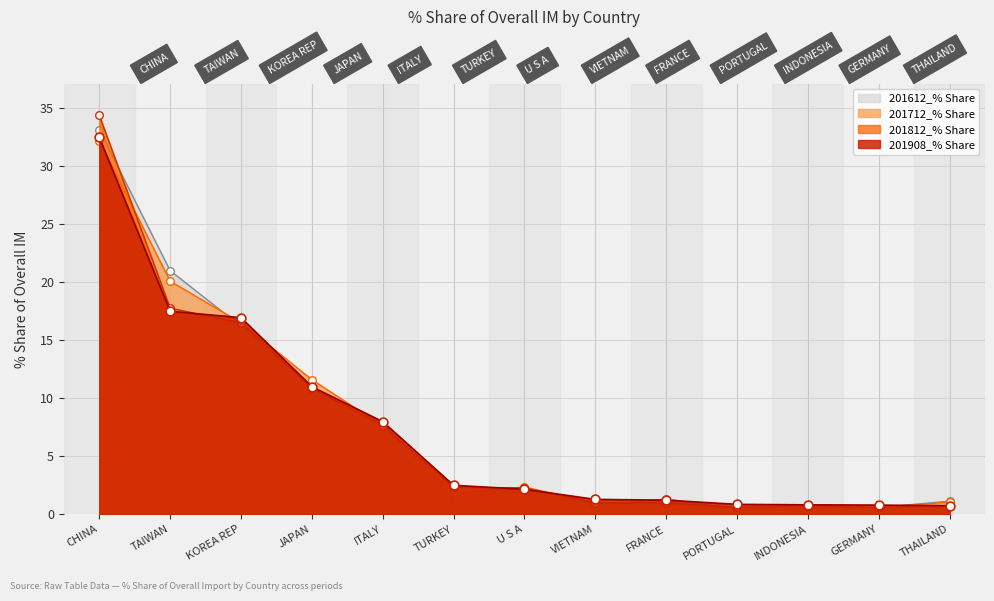

What is the total value across all series at FRANCE?

4.5